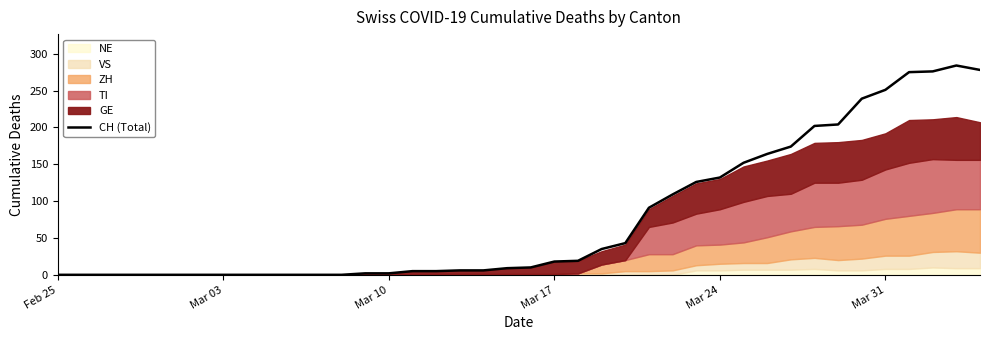

Reading right to left, what are all the values shown in this chart?

278	284	276	275	251	239	204	202	174	164	152	132	126	109	91	43	35	19	18	10	9	6	6	5	5	2	2	0	0	0	0	0	0	0	0	0	0	0	0	0